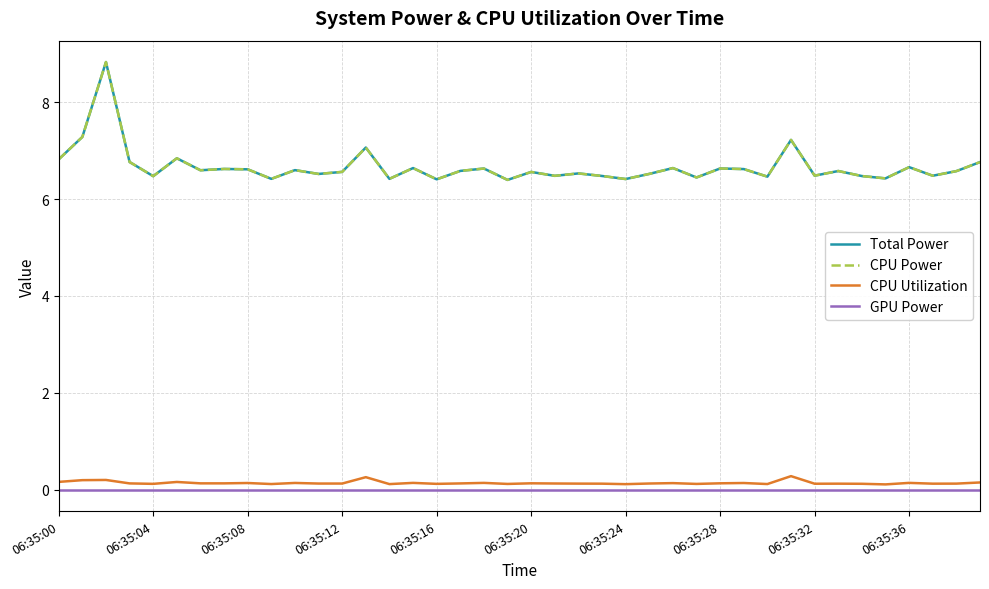

Does the chart display data point markers on the line(s)?

No